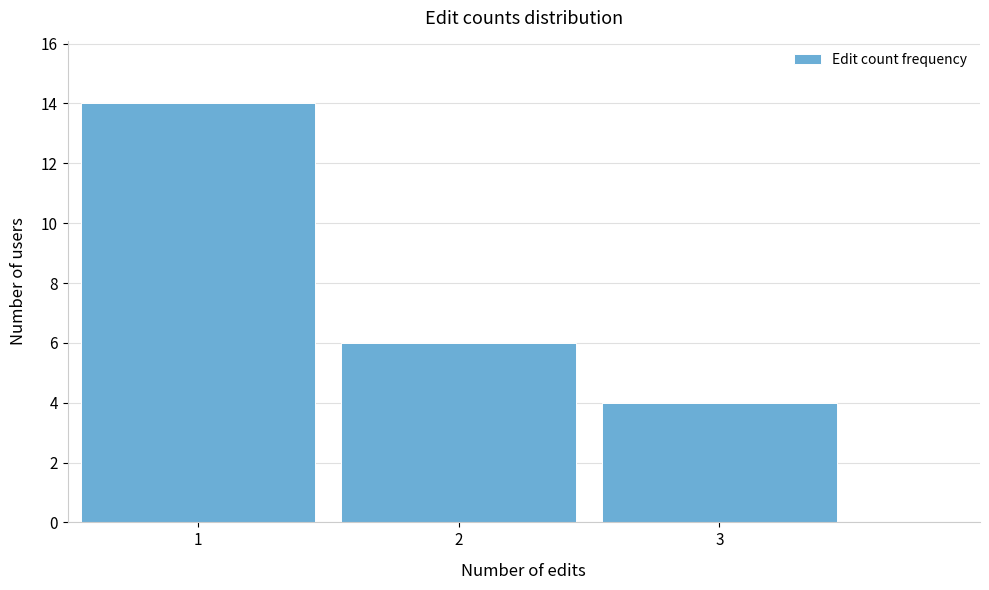

Reading left to right, transcribe this chart: for each bar, give the range it covers on the x-axis and its height. The values are not printed on the chart, so give them approximately, as read against the axis.

0.5 to 1.5: 14
1.5 to 2.5: 6
2.5 to 3.5: 4